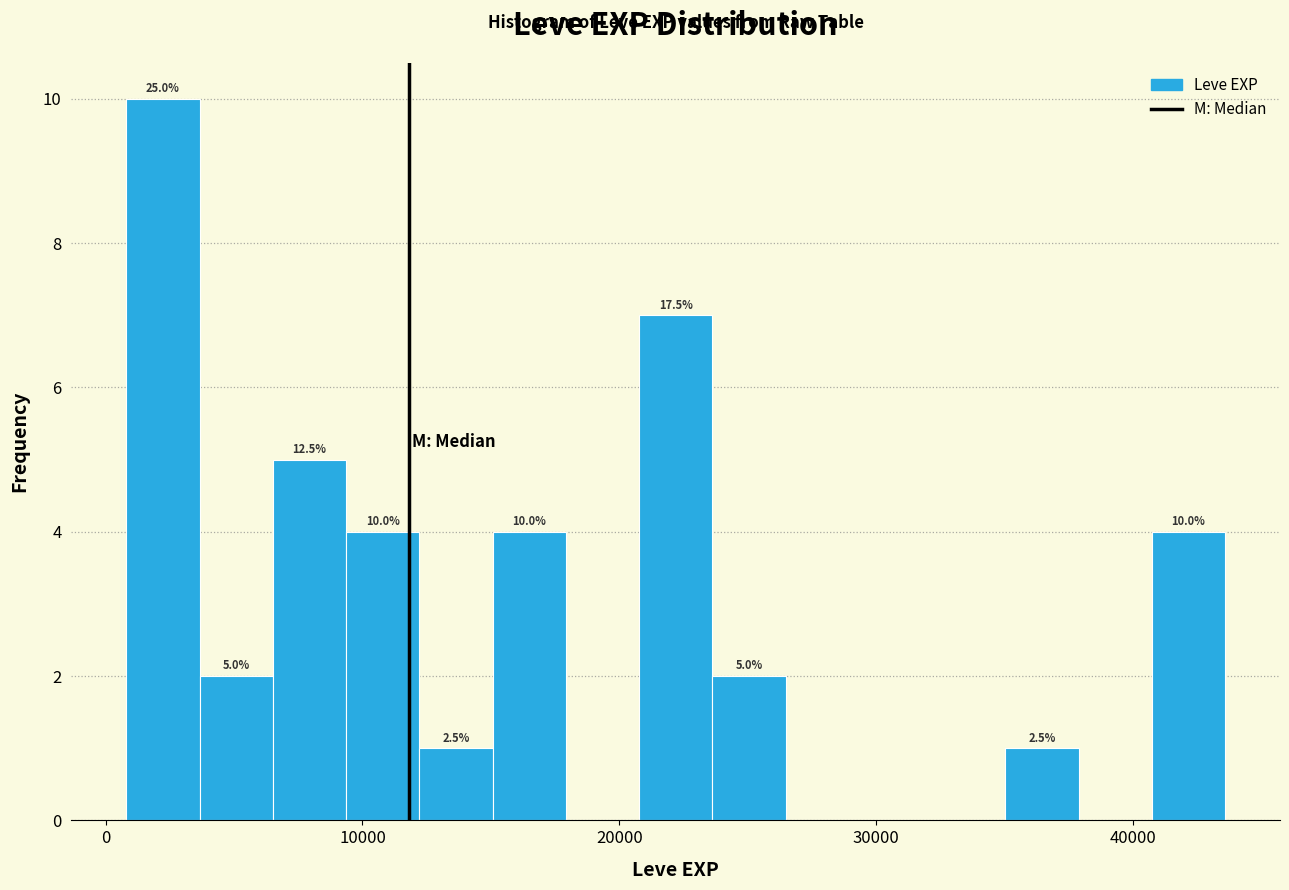

Read against the x-axis, roughly where is the centre of the tallest bar?

2000